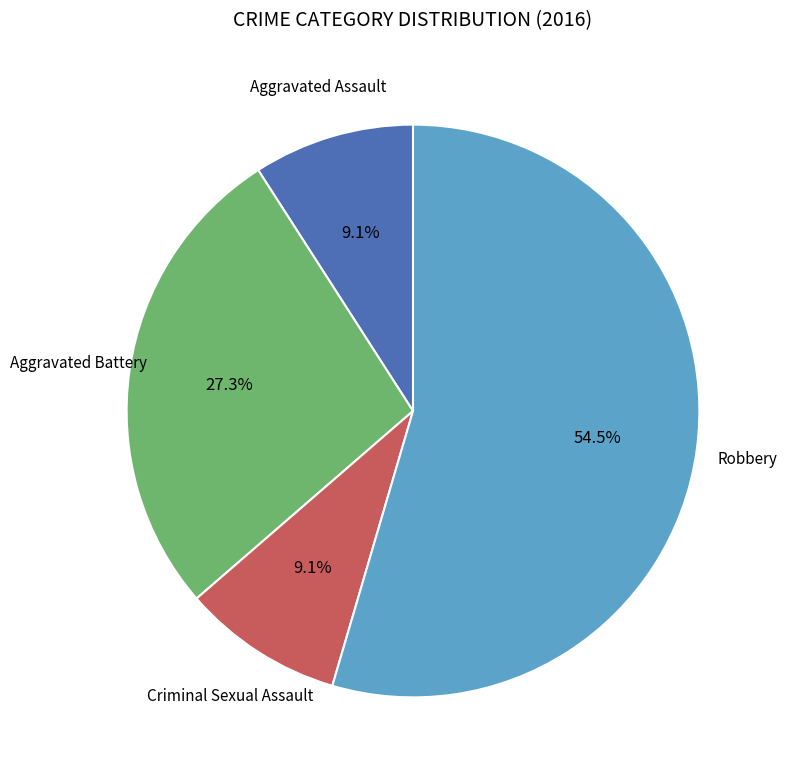

Is there any slice that represents more than half of the pie?

Yes